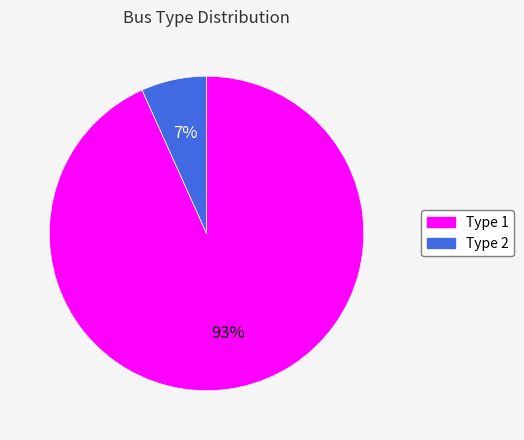

What percentage is the Type 2 slice, to the nearest percent?

7%